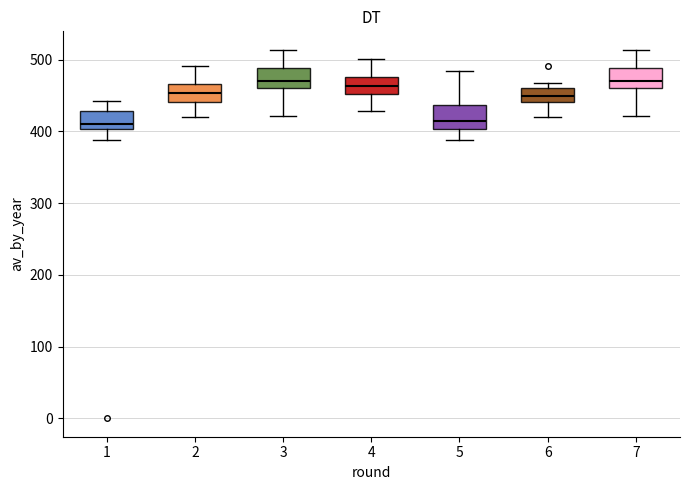

Reading left to right, transcribe this box plot: for each box, give where its median line is, the range the box spans, and where its two whiskers end, as read against the y-axis. The values are not printed on the chart, so give them approximately, as read against the axis.

1: median 410, box 400 to 430, whiskers 390 to 440
2: median 450, box 440 to 470, whiskers 420 to 490
3: median 470, box 460 to 490, whiskers 420 to 510
4: median 460, box 450 to 480, whiskers 430 to 500
5: median 410, box 400 to 440, whiskers 390 to 490
6: median 450, box 440 to 460, whiskers 420 to 470
7: median 470, box 460 to 490, whiskers 420 to 510